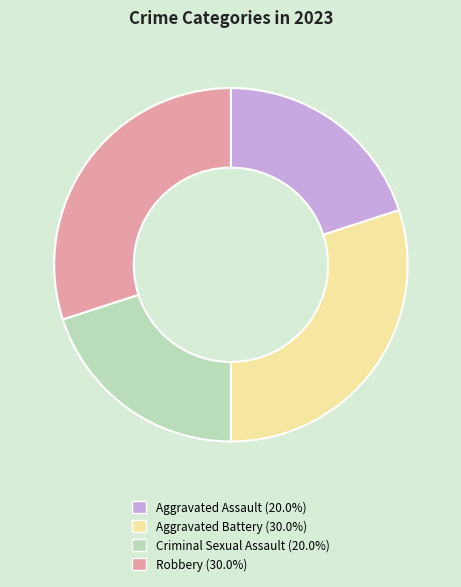

True or false: Aggravated Battery accounts for 42% of the total.

False